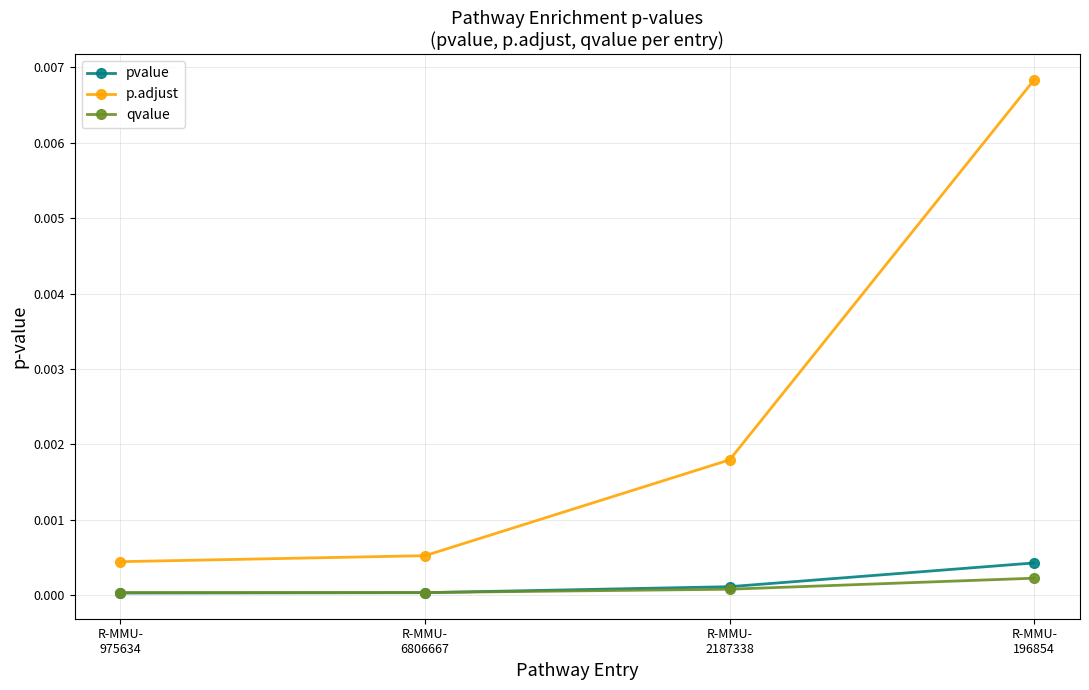

The value of qvalue at R-MMU-
975634 is 0.0. True or false?

True